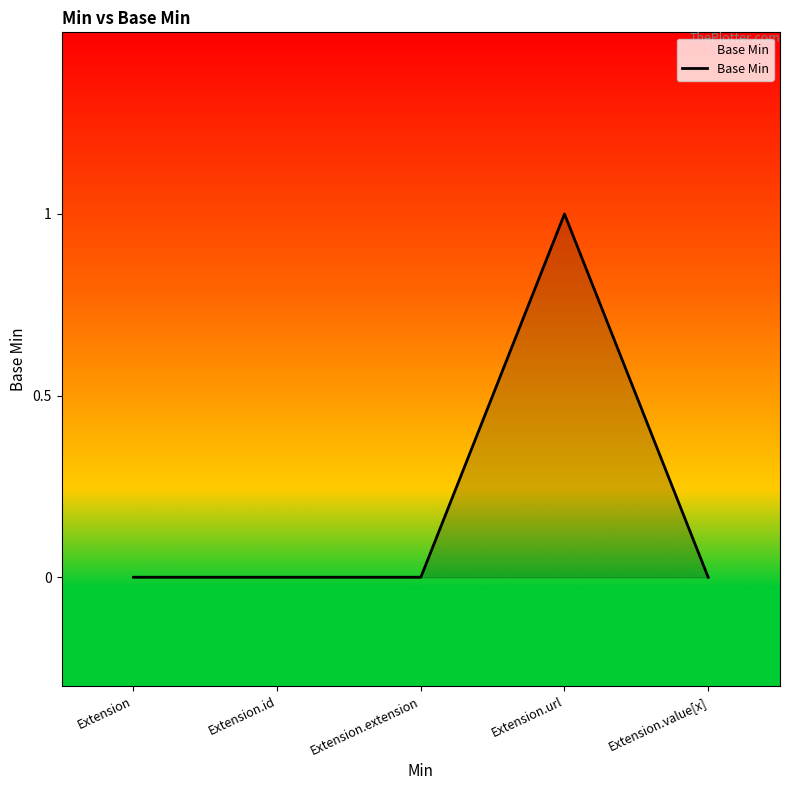

What is the sum of all values?

1